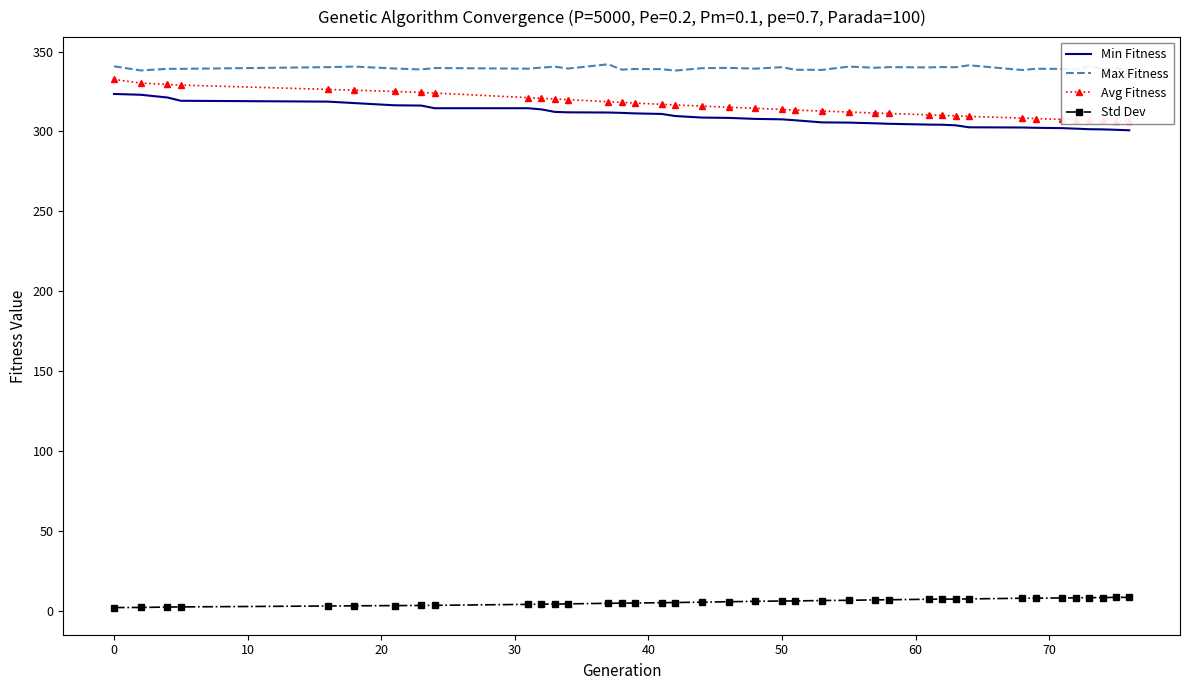

What is the minimum value for Min Fitness?

300.8